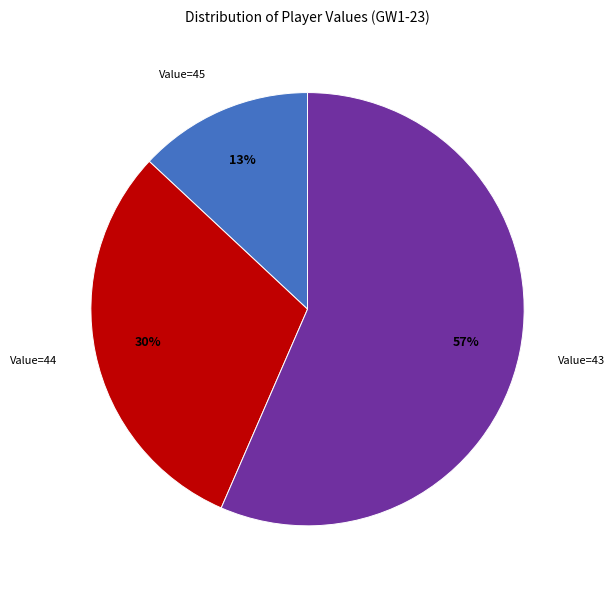

What is the smallest slice in the pie chart?

Value=45